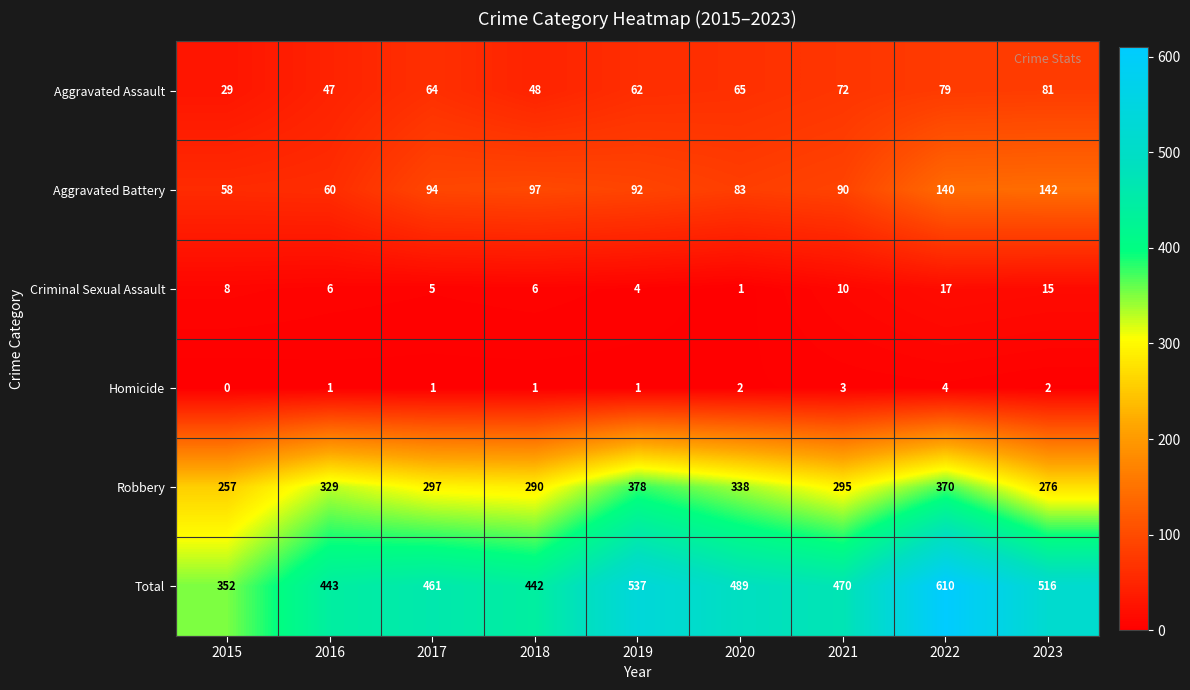

Rank the series by their maximum value, from lowest to highest.

Homicide, Criminal Sexual Assault, Aggravated Assault, Aggravated Battery, Robbery, Total